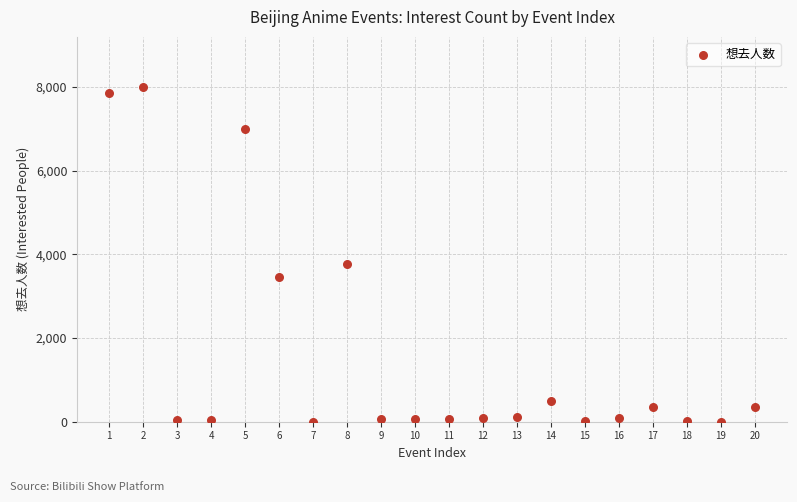

What Y value in the scatter plot is closest to 3998?

3770